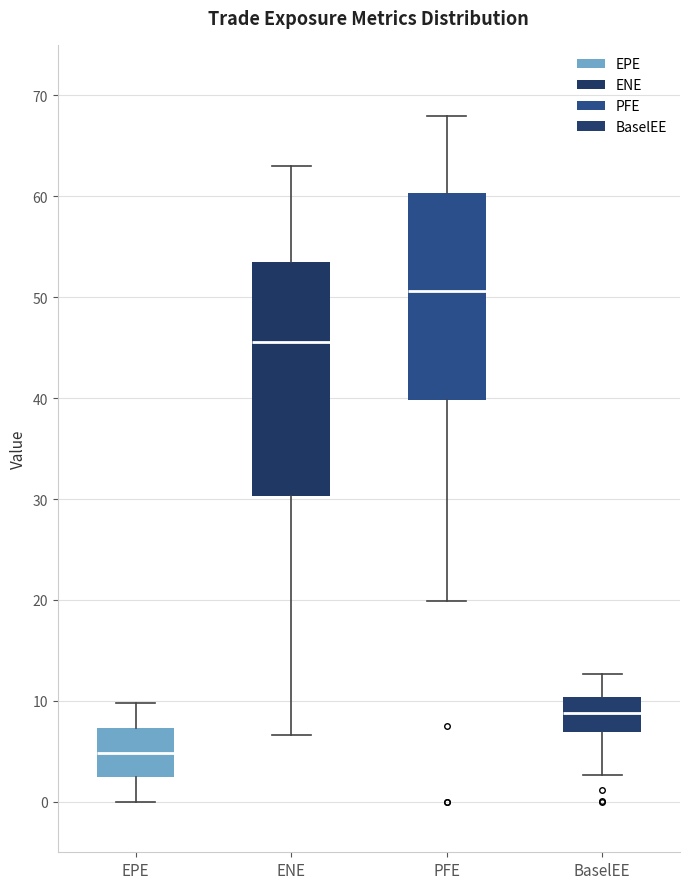

Reading left to right, read every box against the y-axis: the position of its median line, the range the box covers, and the ends of its whiskers. The values are not printed on the chart, so give them approximately, as read against the axis.

EPE: median 5, box 2 to 7, whiskers 0 to 10
ENE: median 46, box 30 to 54, whiskers 7 to 63
PFE: median 51, box 40 to 60, whiskers 20 to 68
BaselEE: median 9, box 7 to 10, whiskers 3 to 13